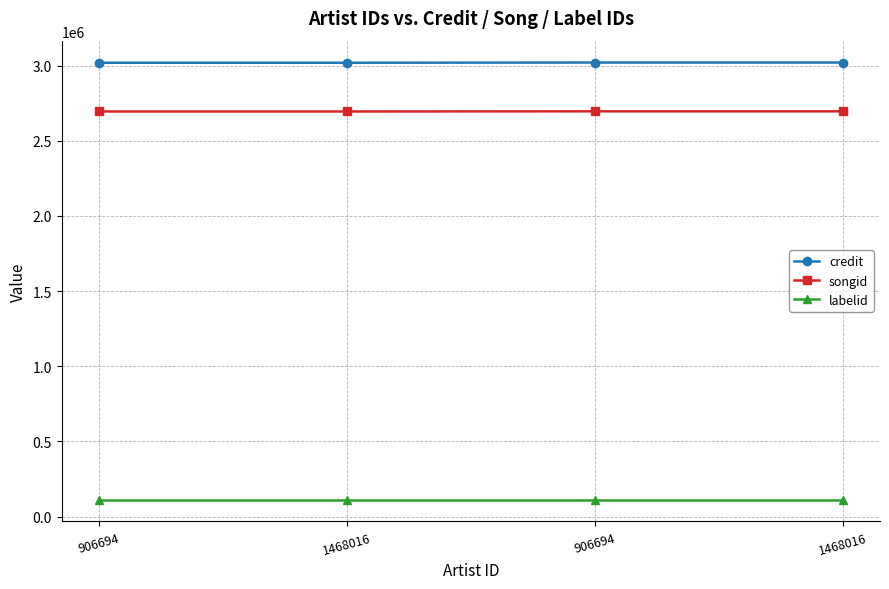

Is this an area chart (filled region under the line)?

No